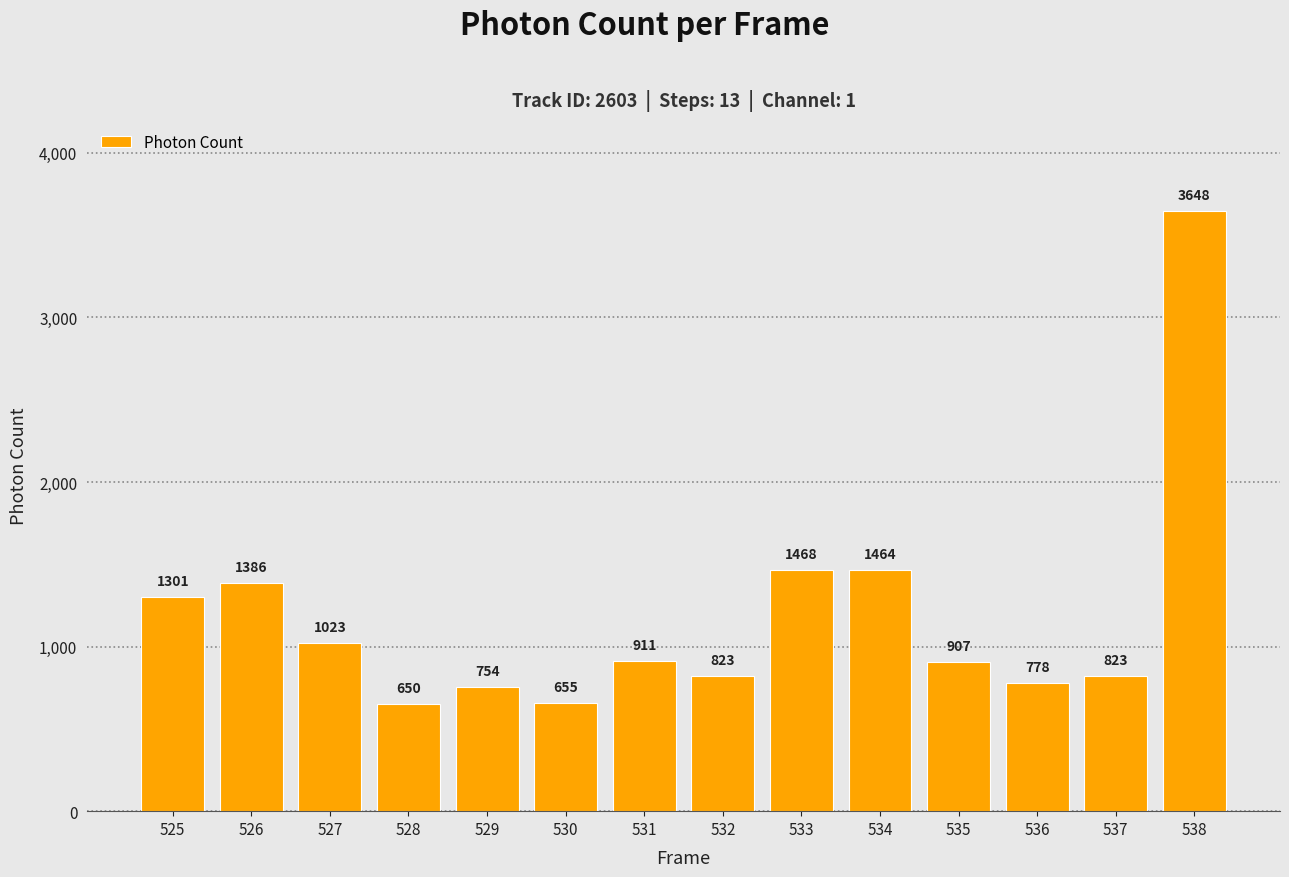

Approximately how many times larger is the value at 538 compared to 526?

2.6